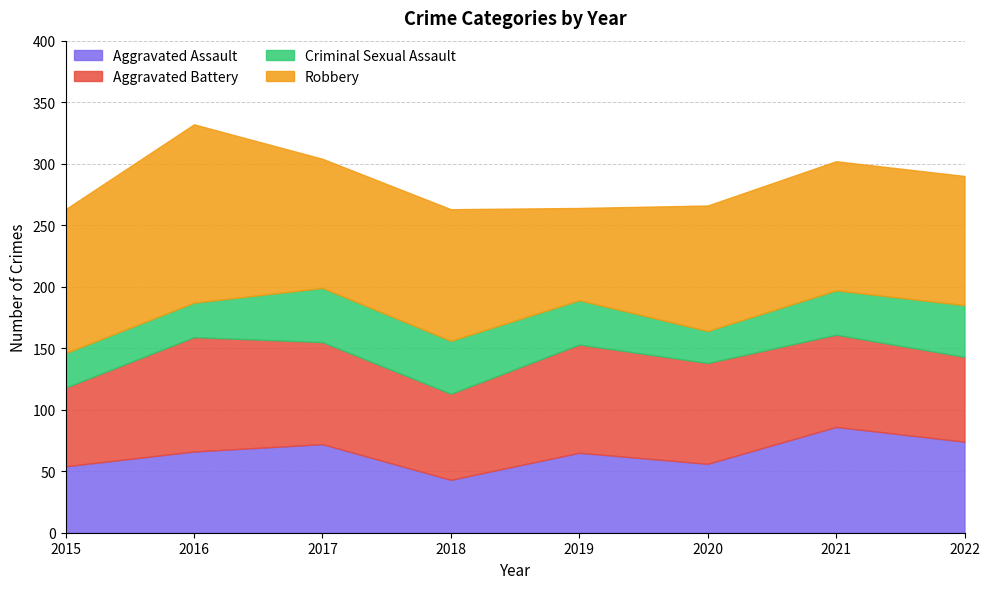

Where is the first local maximum for Robbery?

2016